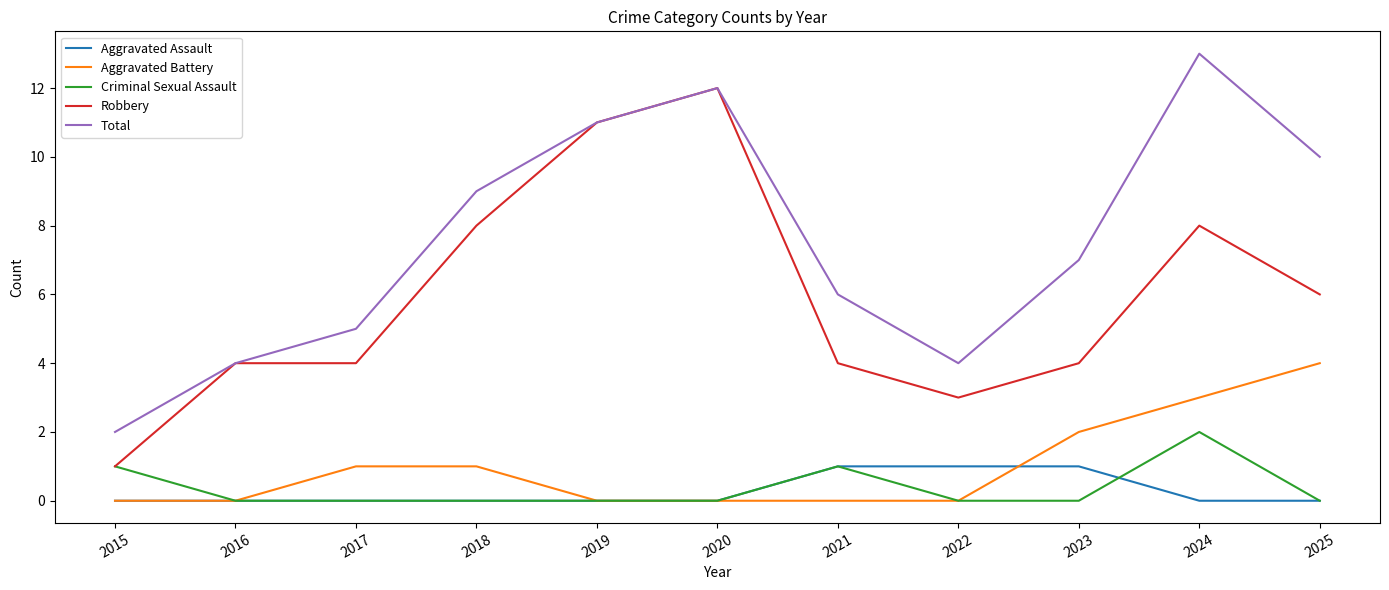

True or false: Total and Criminal Sexual Assault cross at least once.

False